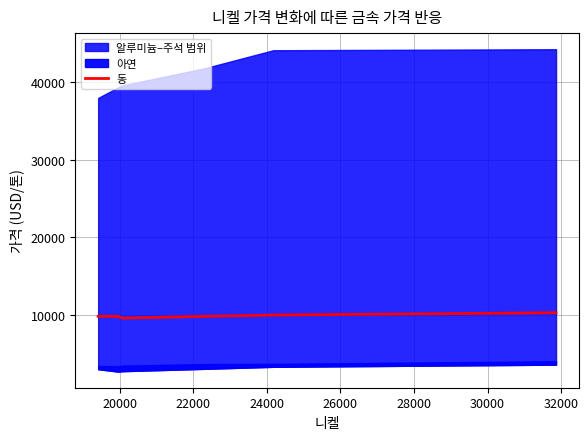

Read the value at 26000.

9941.4